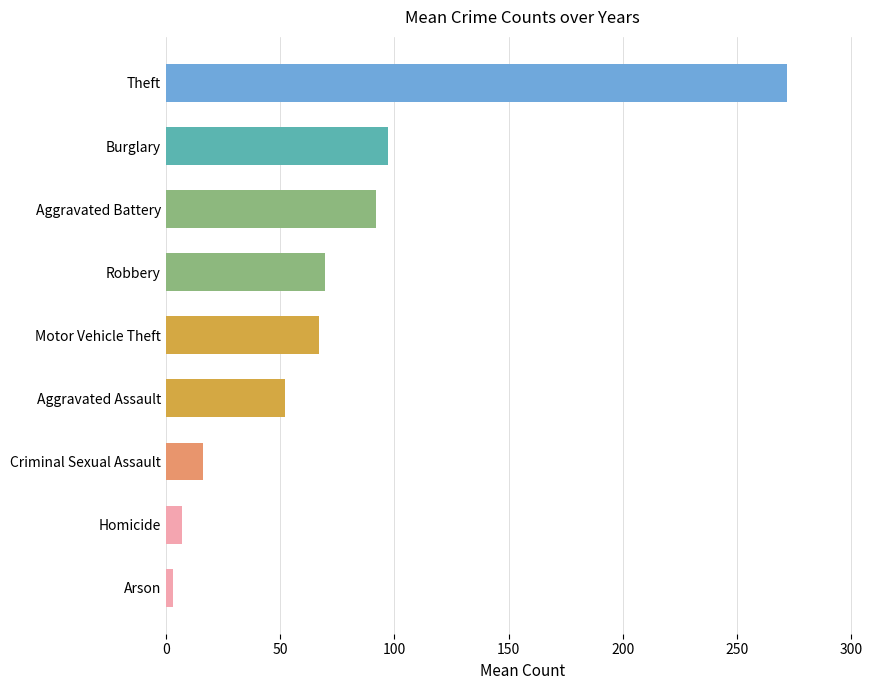

Rank the categories by value from lowest to highest.

Arson, Homicide, Criminal Sexual Assault, Aggravated Assault, Motor Vehicle Theft, Robbery, Aggravated Battery, Burglary, Theft